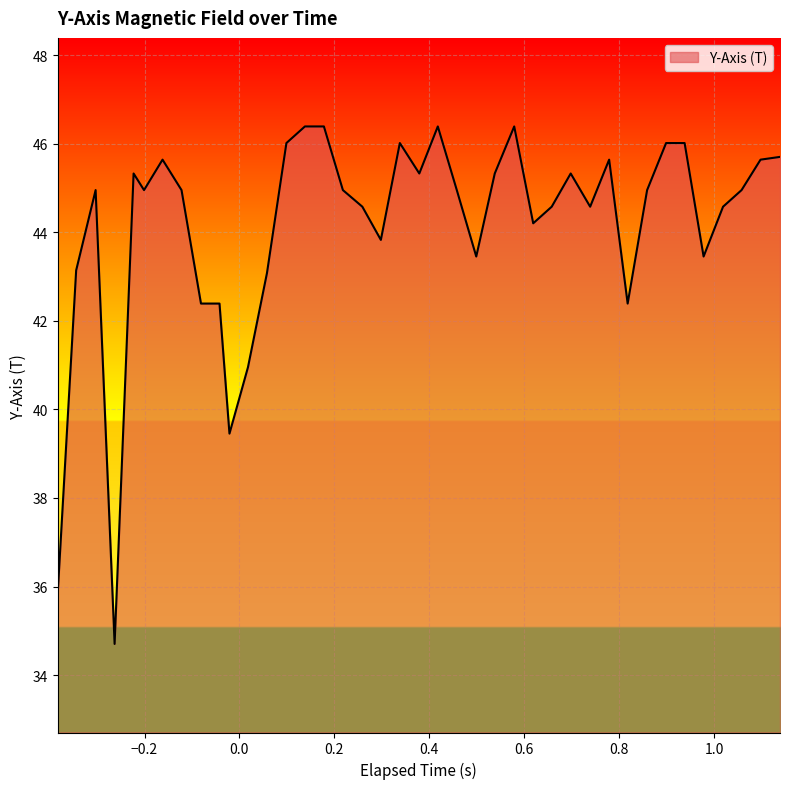

Does the chart have visible grid lines?

Yes